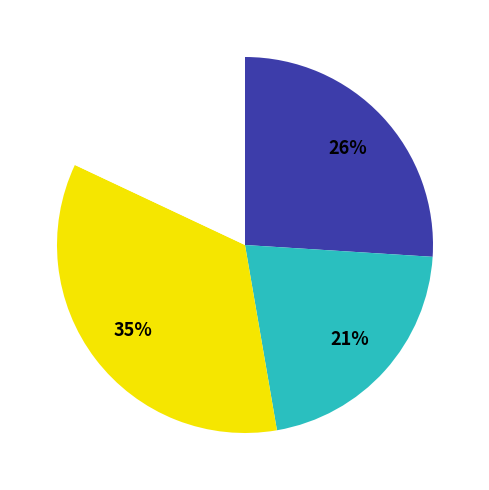

To the nearest percent, what is the average slice percentage?

25%